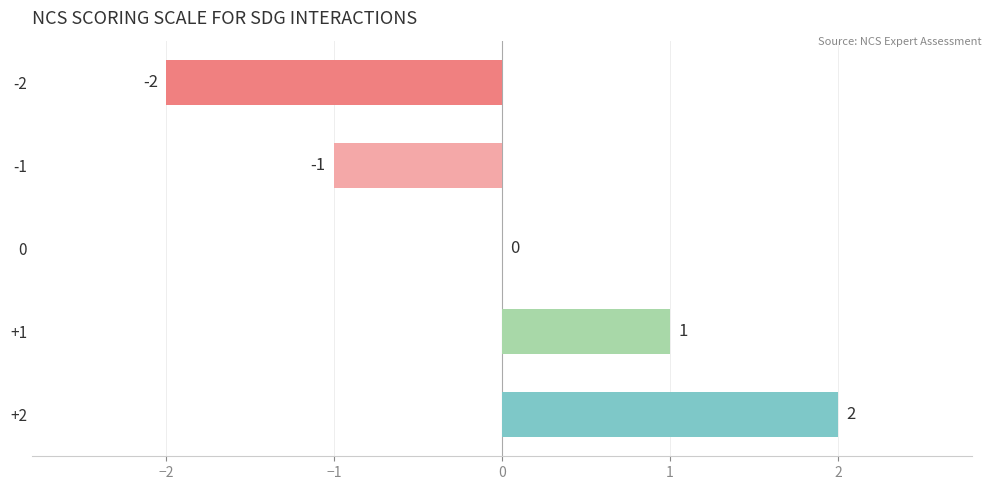

The value at 0 is 0. True or false?

True